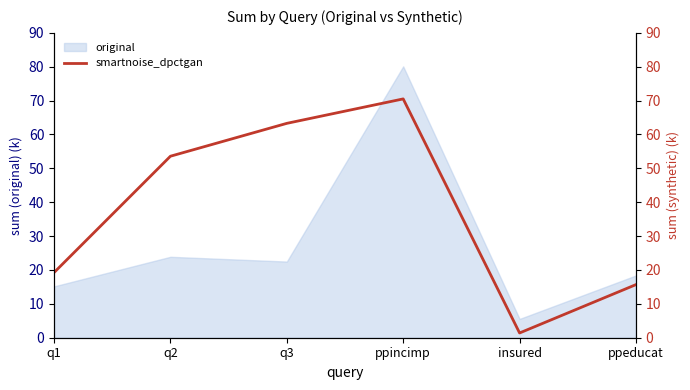

Is it true that original equals 15.2 at q2?

False